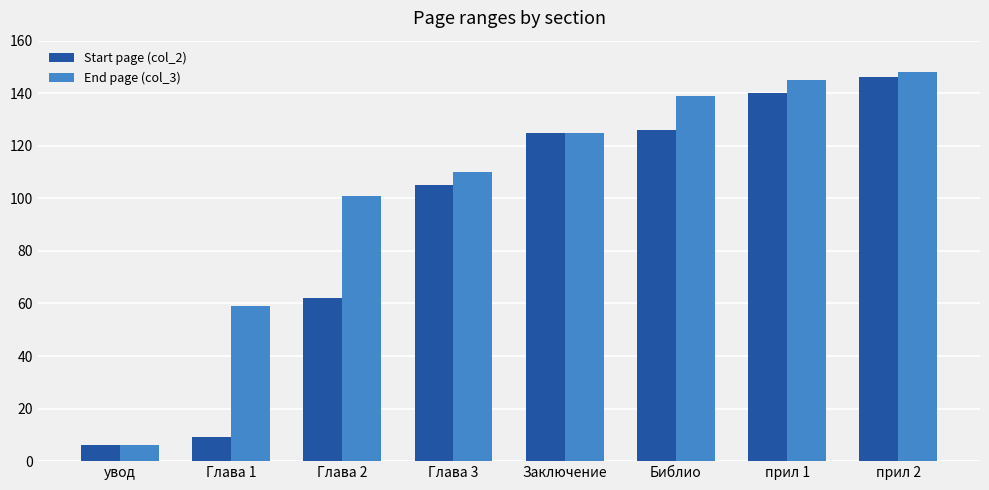

Is the value of End page (col_3) at Библио greater than the value of Start page (col_2) at Глава 3?

Yes